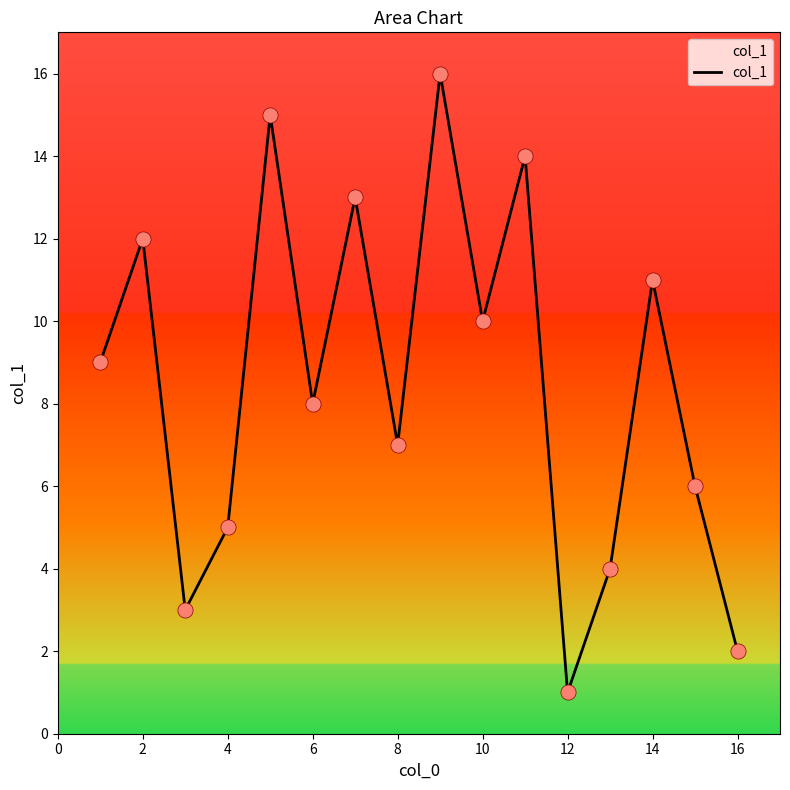

What is the difference between the maximum and minimum values?

15